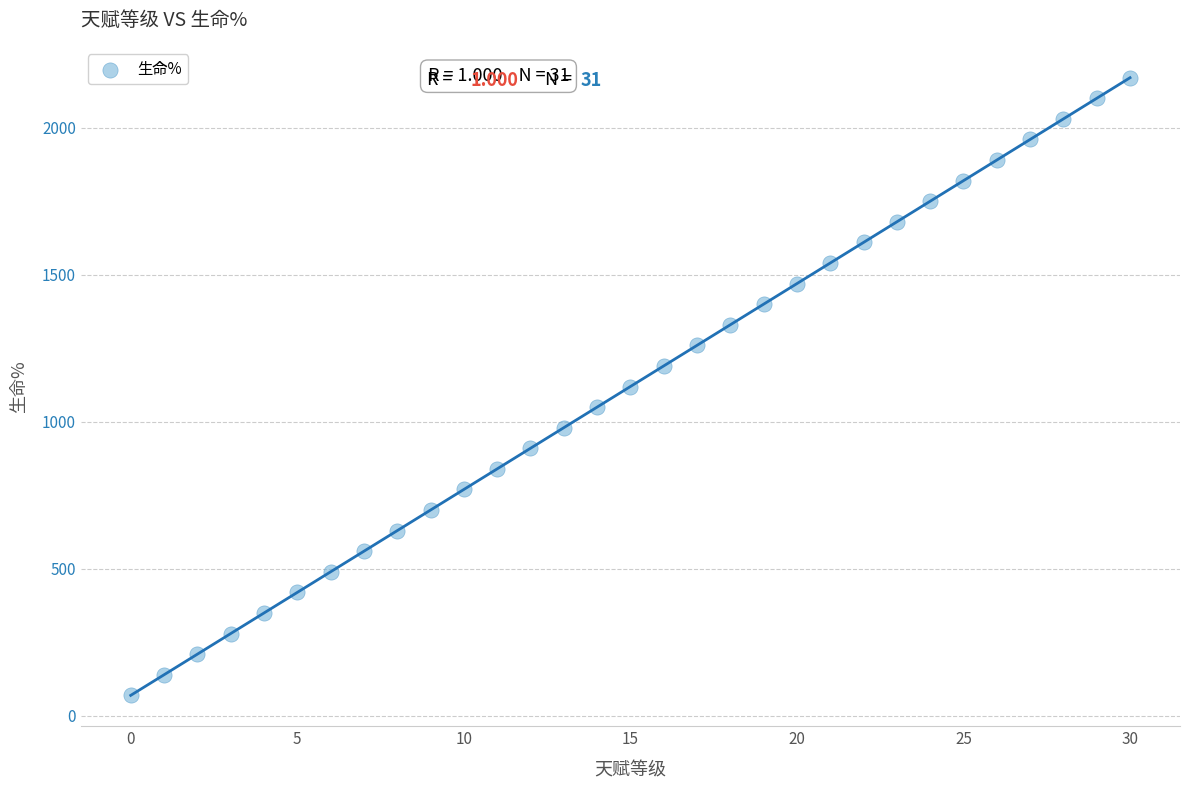

What is the range of Y values (max minus min)?

2100